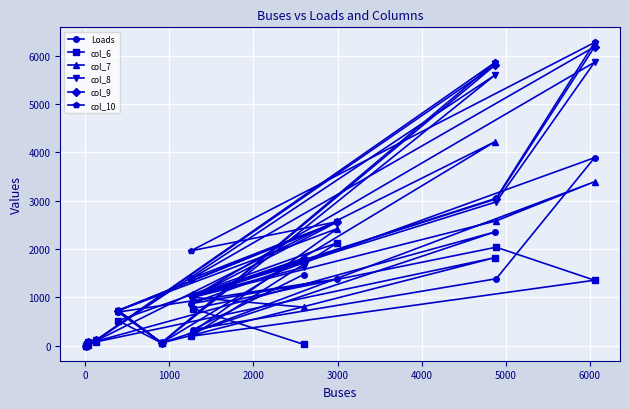

At how many categories does at least one series exceed 2844?

3